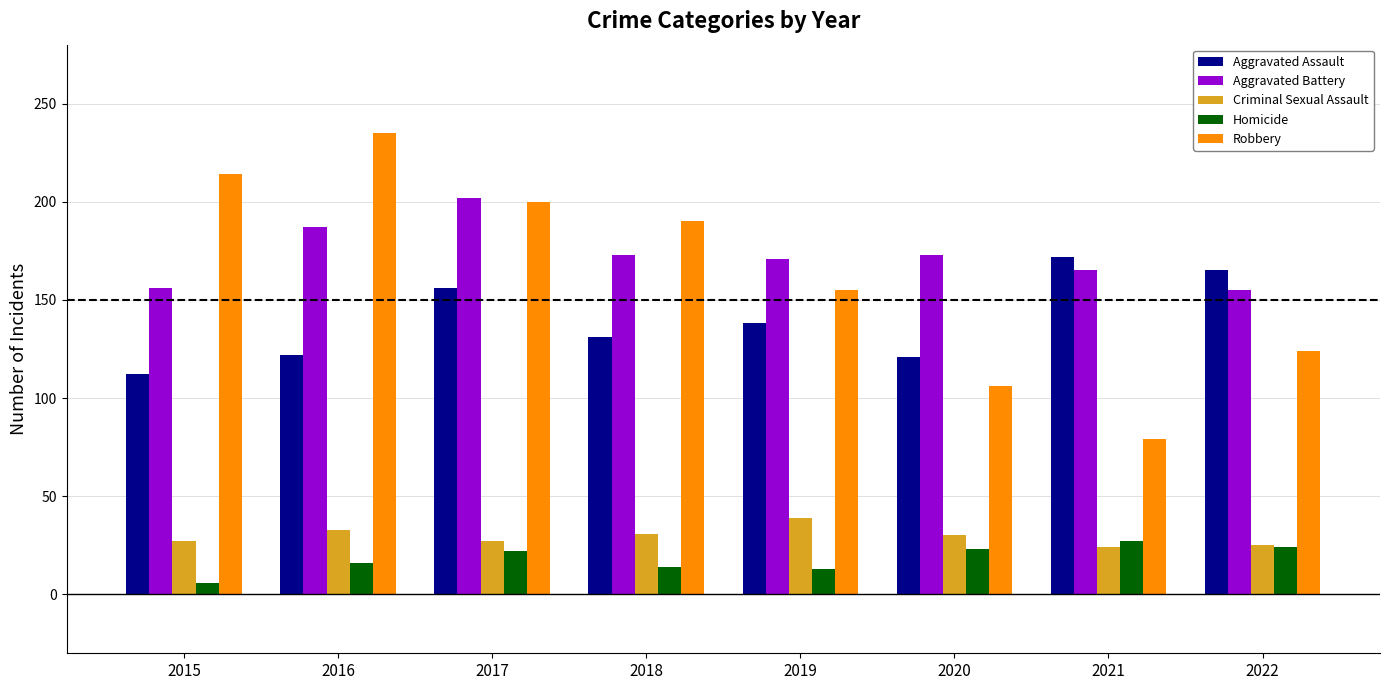

How many data points does each series have?

8